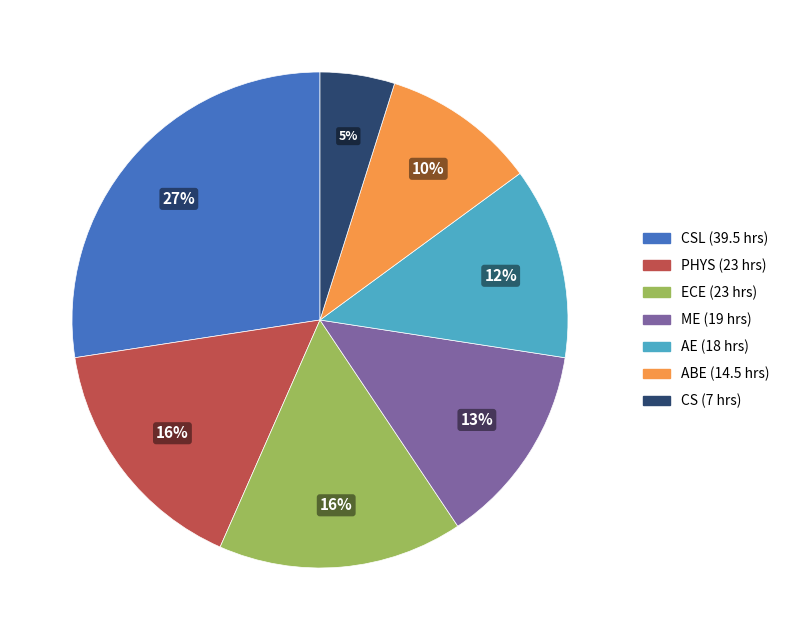

Is there any slice that represents more than half of the pie?

No